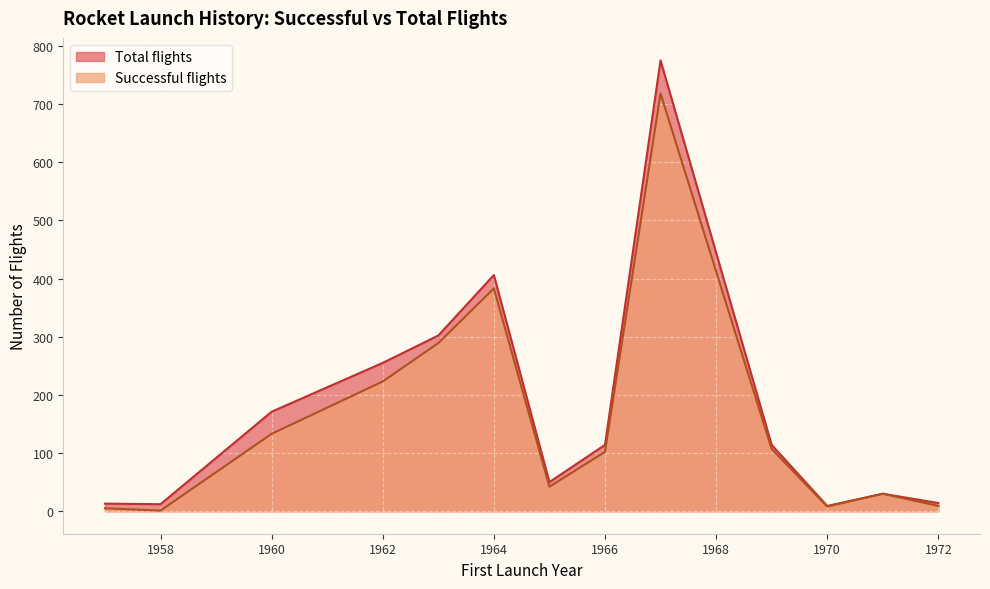

What is the average value of the Total flights series?

174